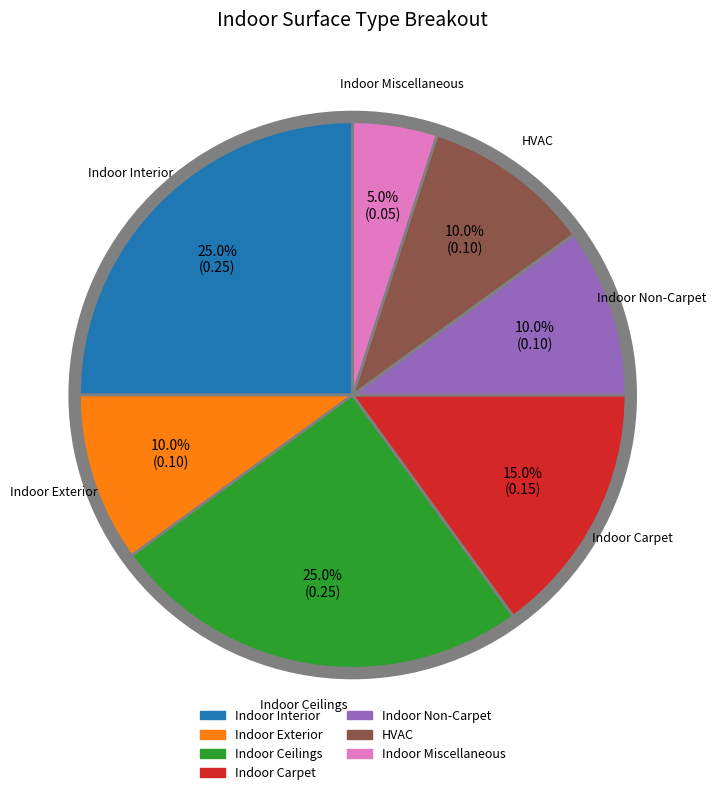

How many segments does this pie chart have?

7